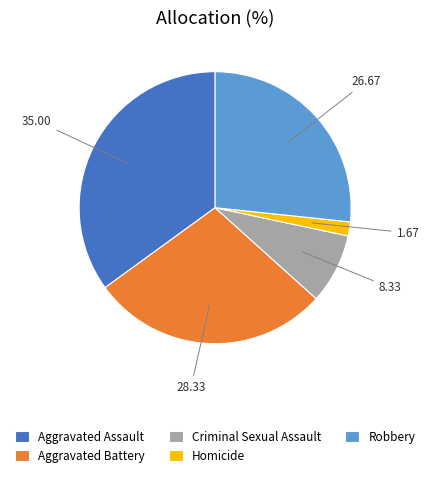

Rank the categories by value from highest to lowest.

Aggravated Assault, Aggravated Battery, Robbery, Criminal Sexual Assault, Homicide